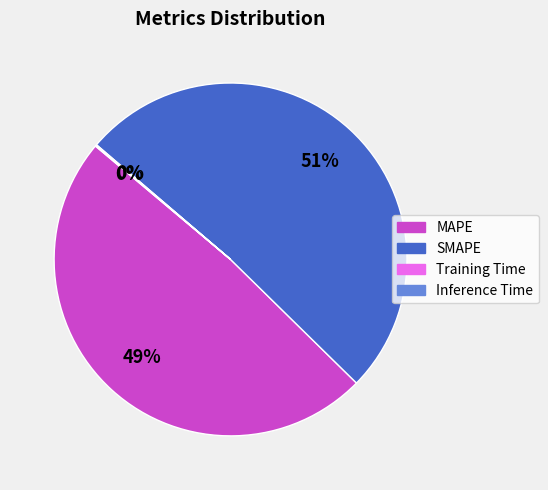

To the nearest percent, what is the difference between the largest and smallest slice percentages?

51%